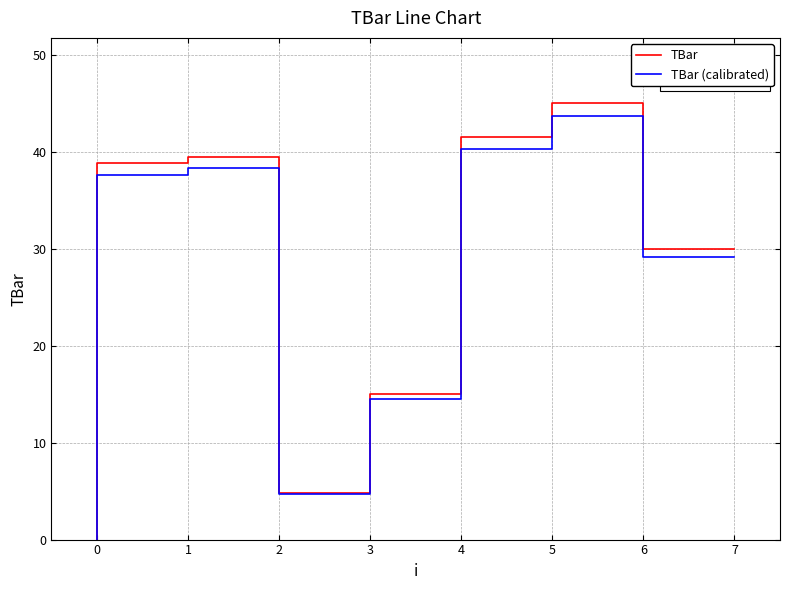

Rank the series at 4 from lowest to highest value.

TBar (calibrated), TBar